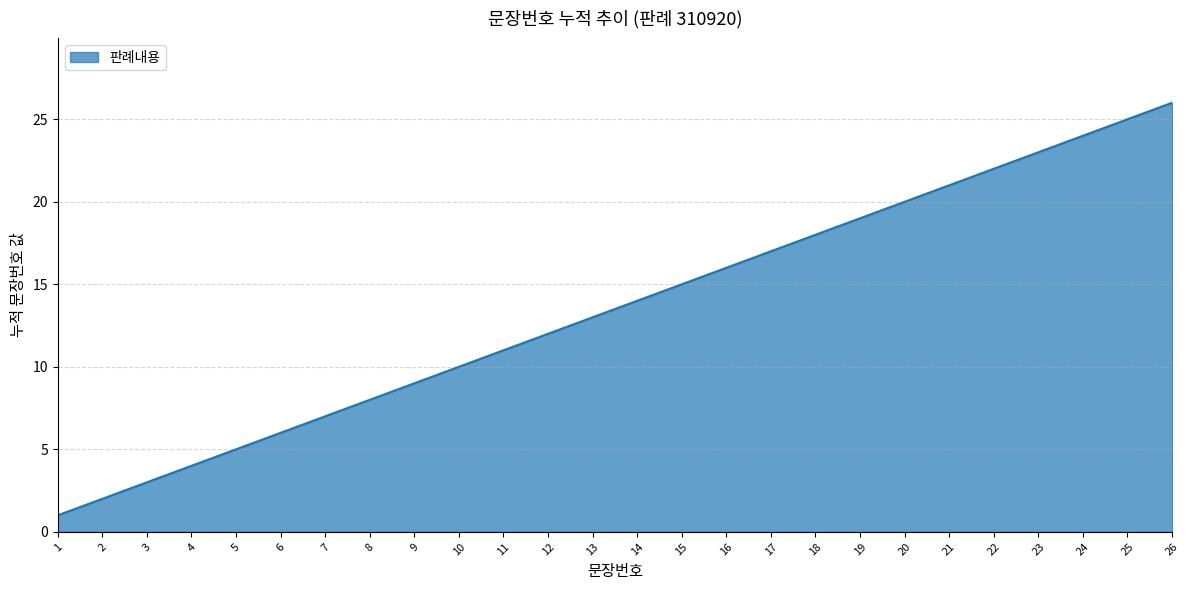

What is the ratio of the value at 25 to the value at 19?

1.3